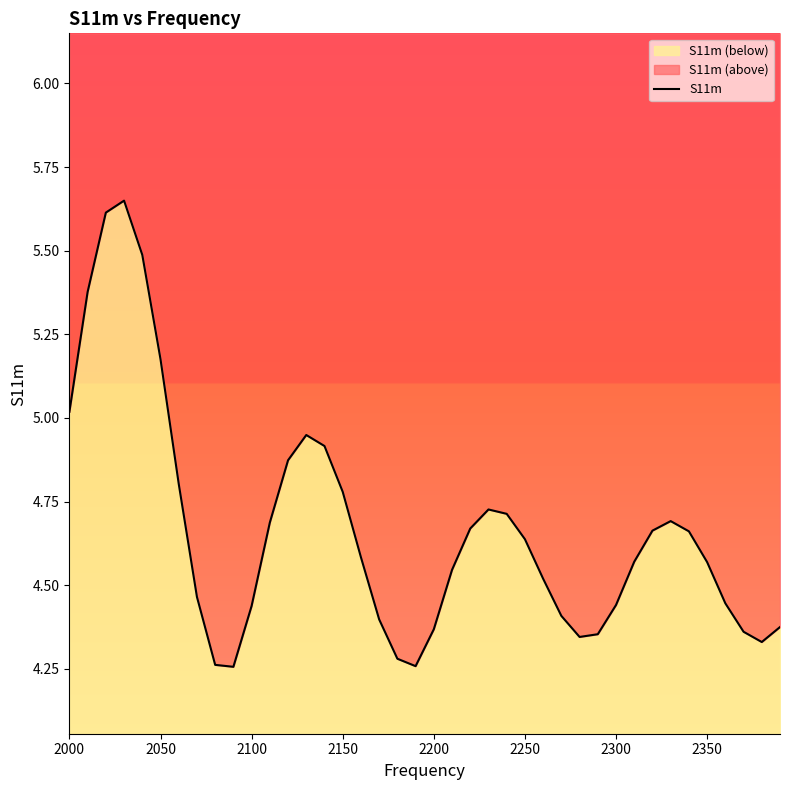

True or false: the data shows 1.9 at 38.

False